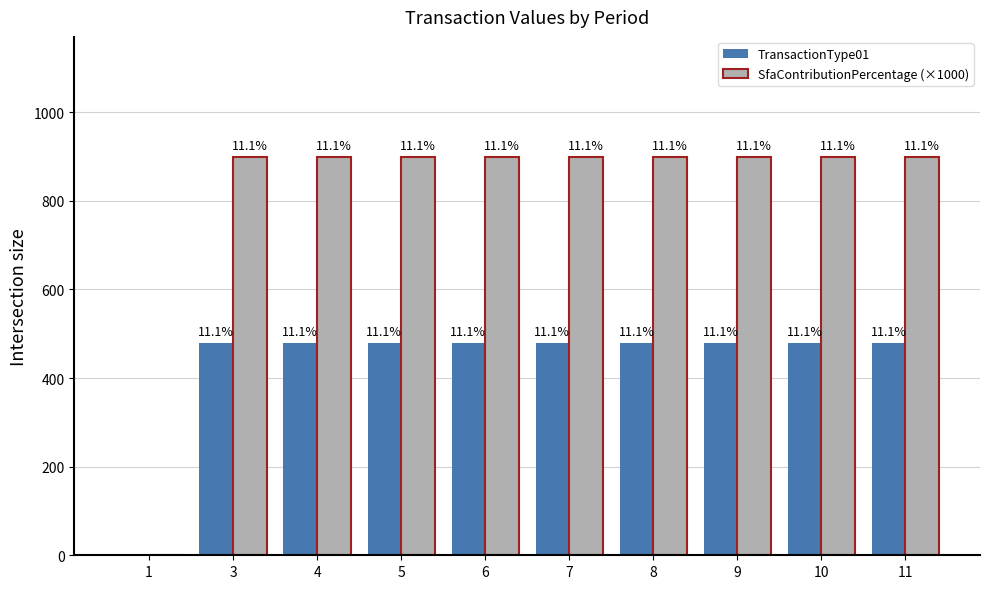

What are all the series names shown in the legend?

TransactionType01, SfaContributionPercentage (×1000)